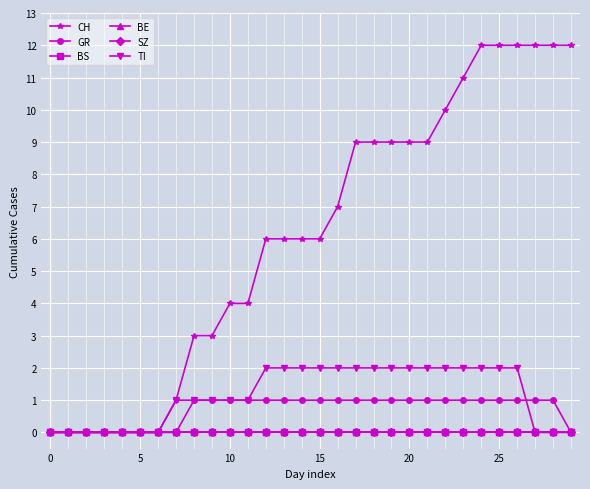

Does the chart have visible grid lines?

Yes